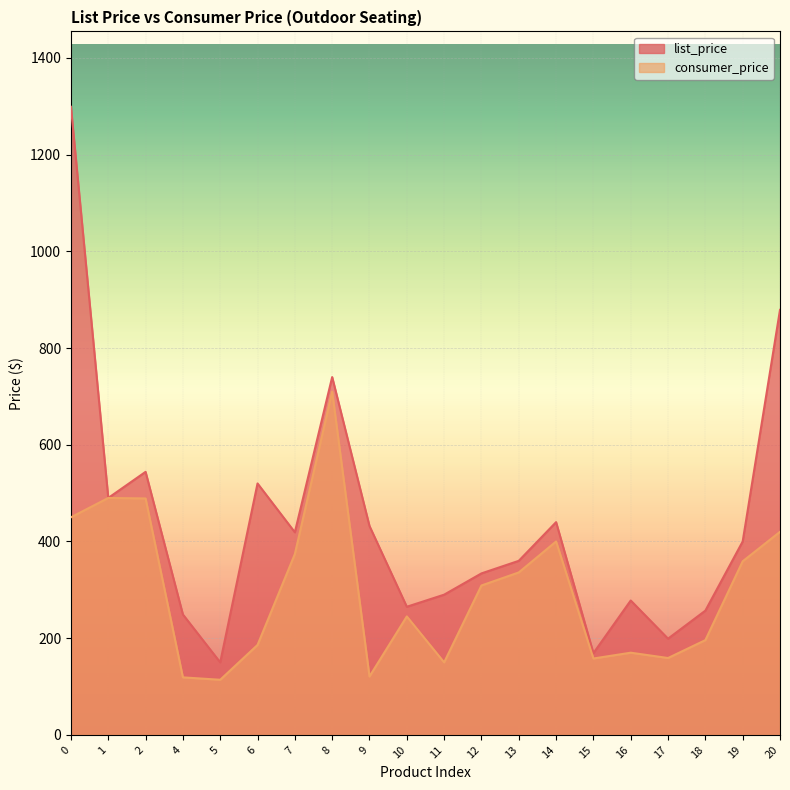

How many data points in list_price are above 399?

10